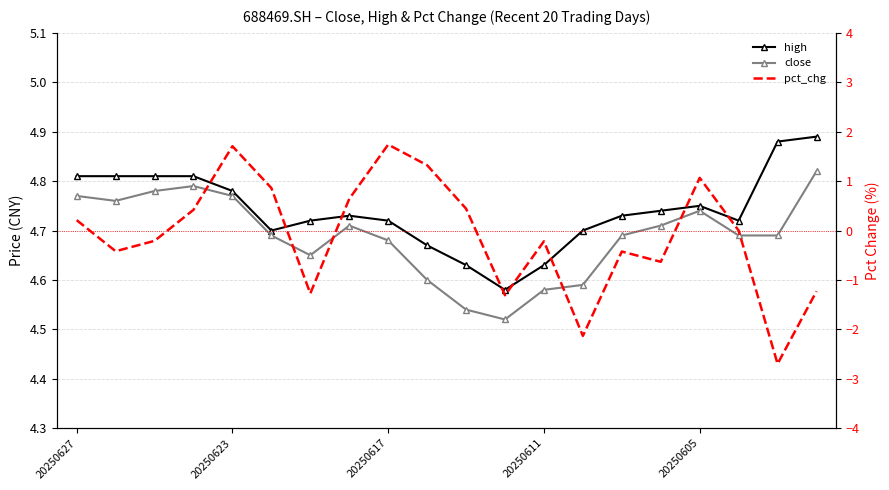

Between 20250605 and 15, which series saw the biggest shift?

pct_chg